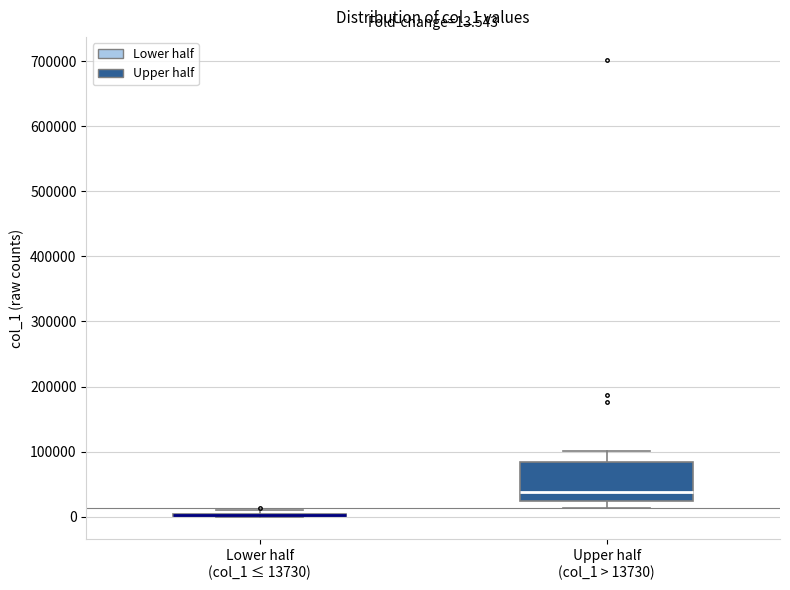

Comparing the boxes themselves (not the whiskers), which one is the tallest?

Upper half (col_1 > 13730)